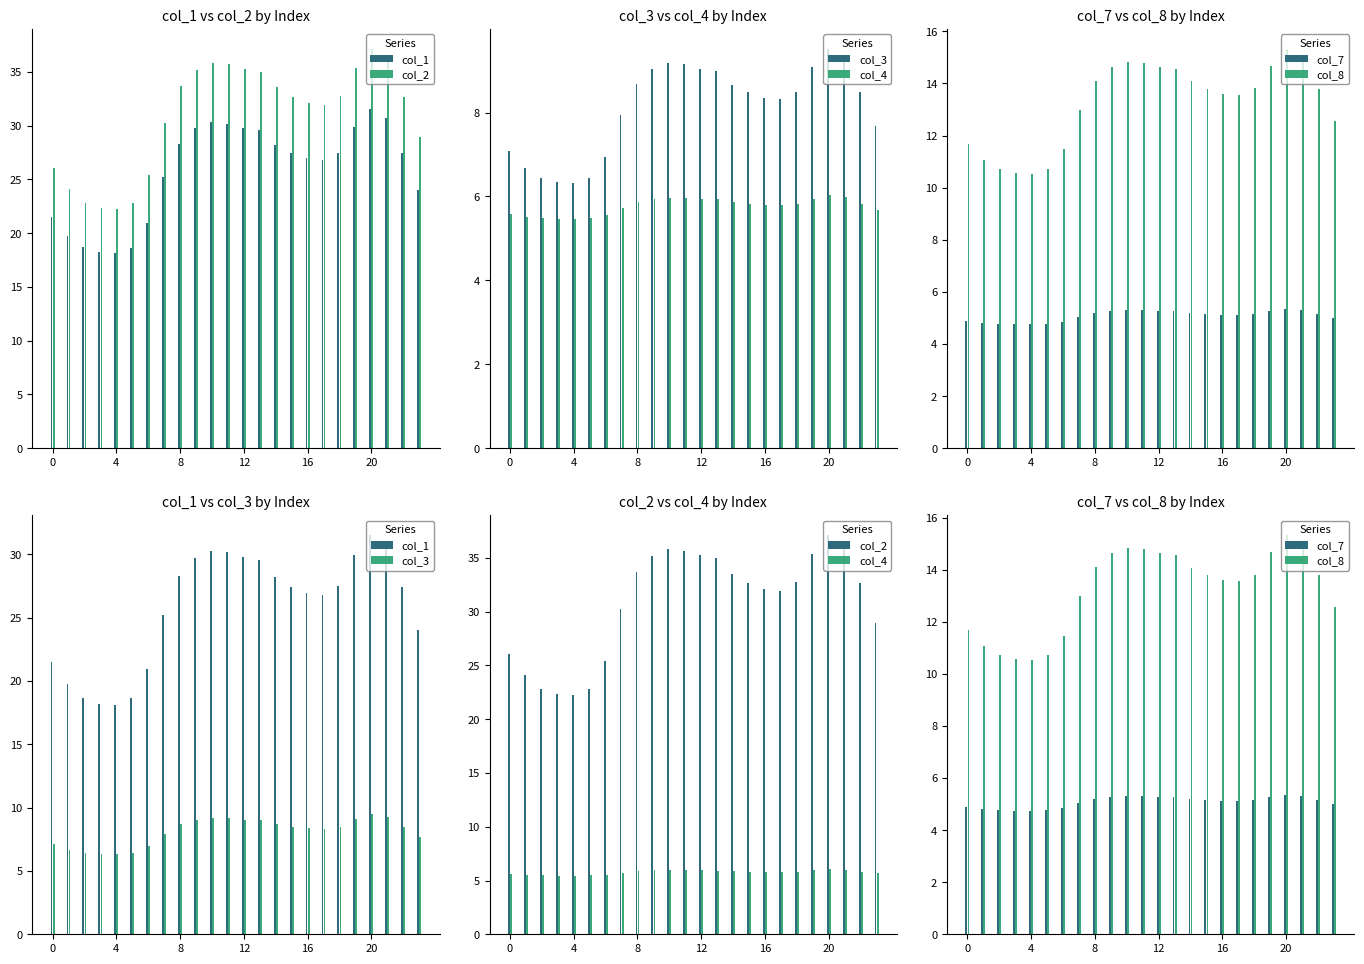

Rank the series by their maximum value, from highest to lowest.

col_2, col_1, col_8, col_3, col_4, col_7